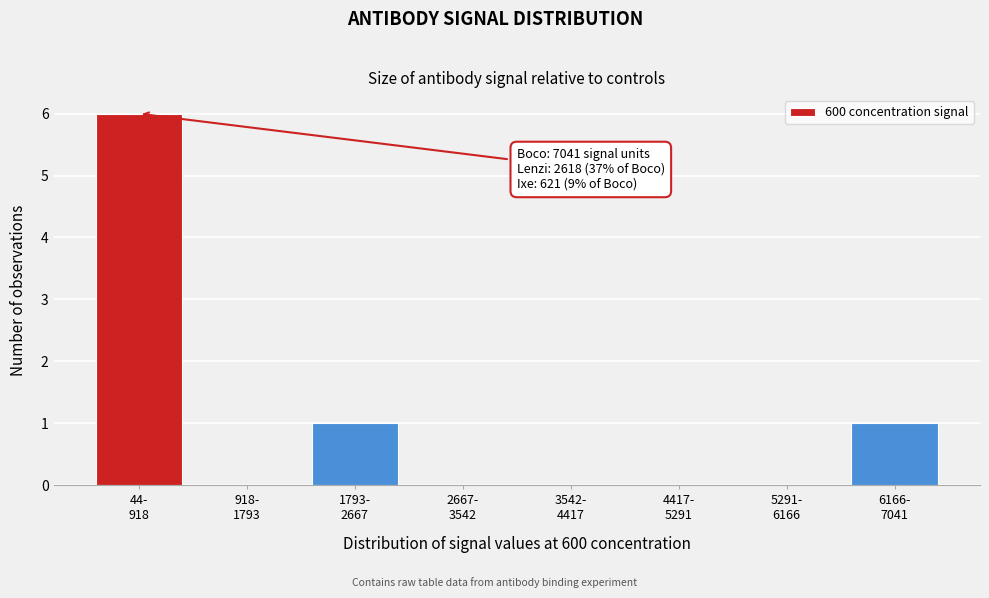

What is the sum of all values?

8